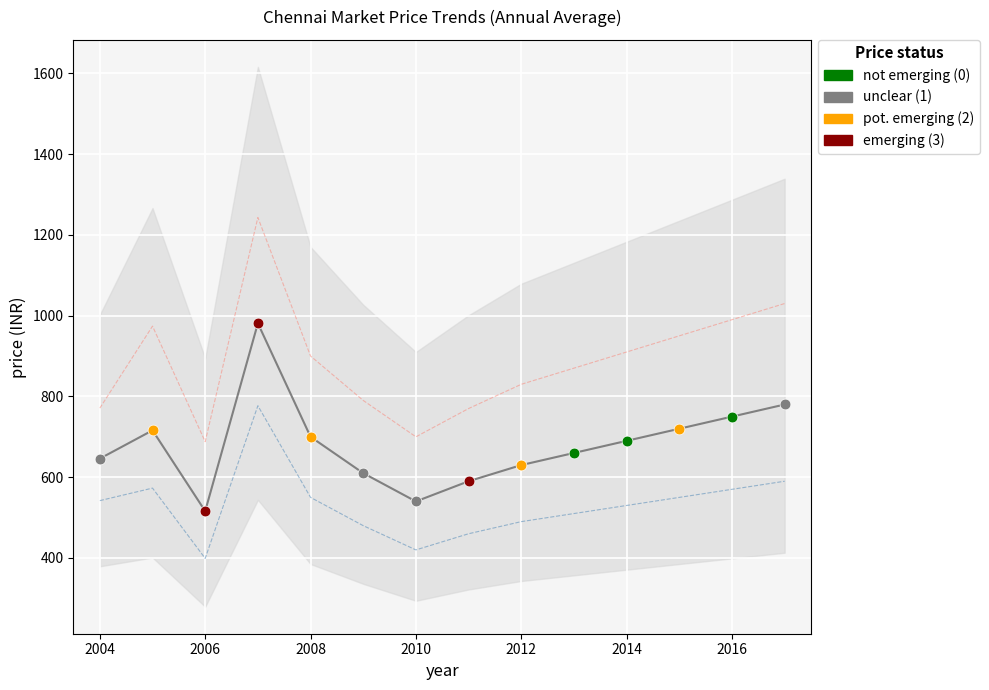

Which series reaches the minimum Y coordinate?

priceMin